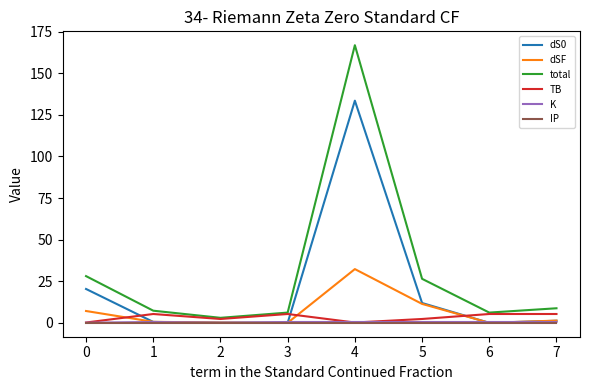

Which label corresponds to the largest value in the chart?

4